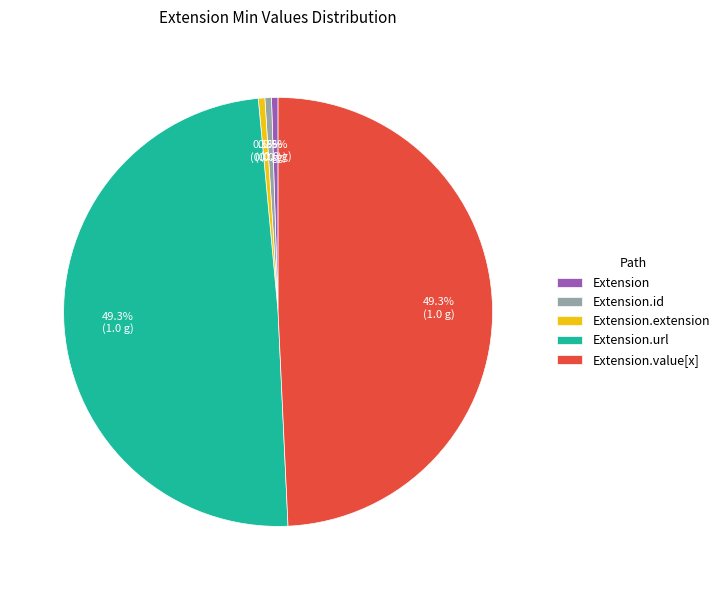

Between Extension and Extension.url, which is larger?

Extension.url